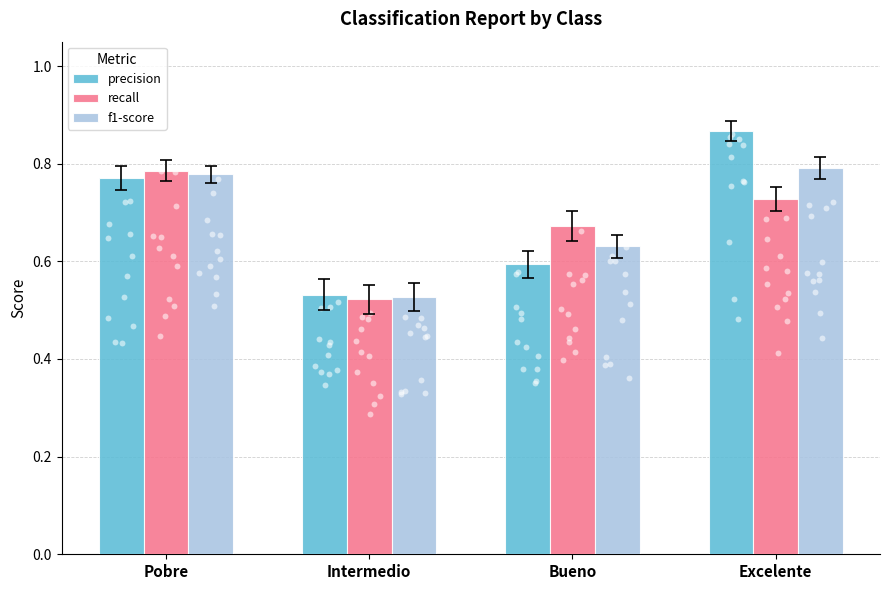

Is the value of recall at Pobre greater than the value of f1-score at Excelente?

No